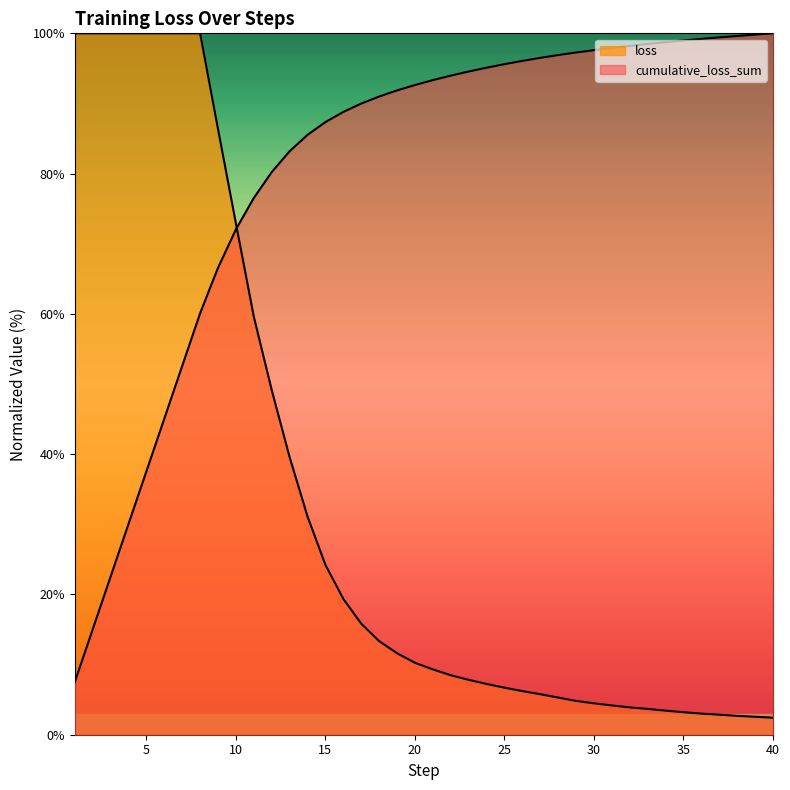

List the series in order of their peak value, lowest first.

cumulative_loss_sum, loss